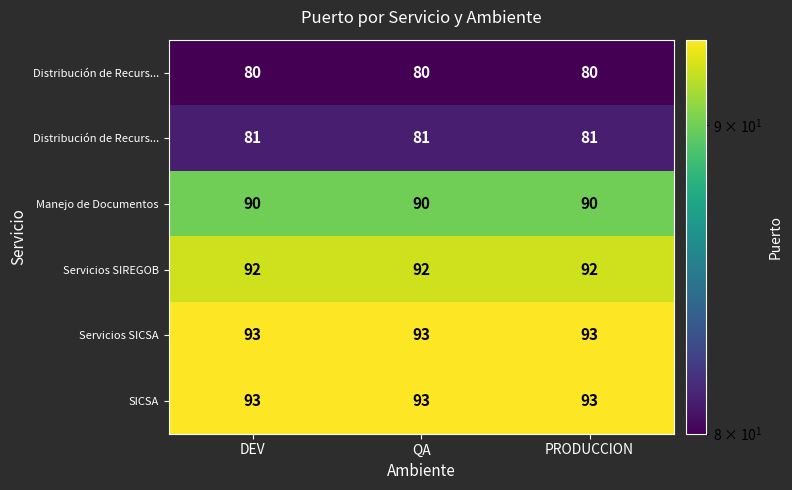

At how many categories does at least one series exceed 81?

3